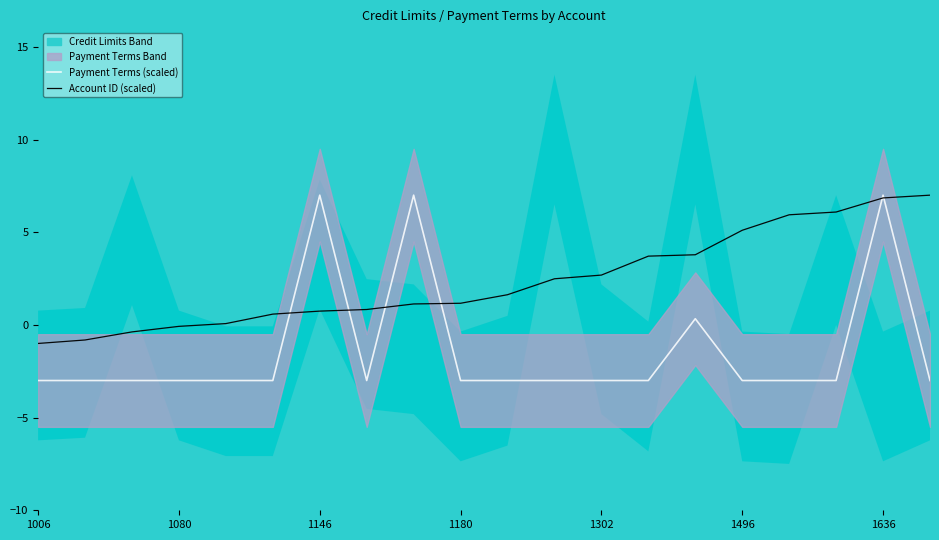

The Payment Terms (scaled) series shows -3.0 at 1006. True or false?

True